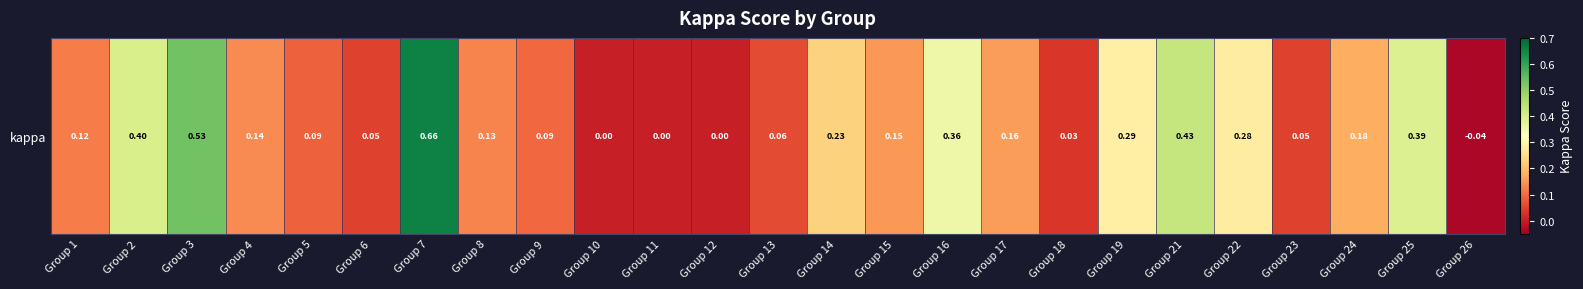

How many values exceed 0?

21